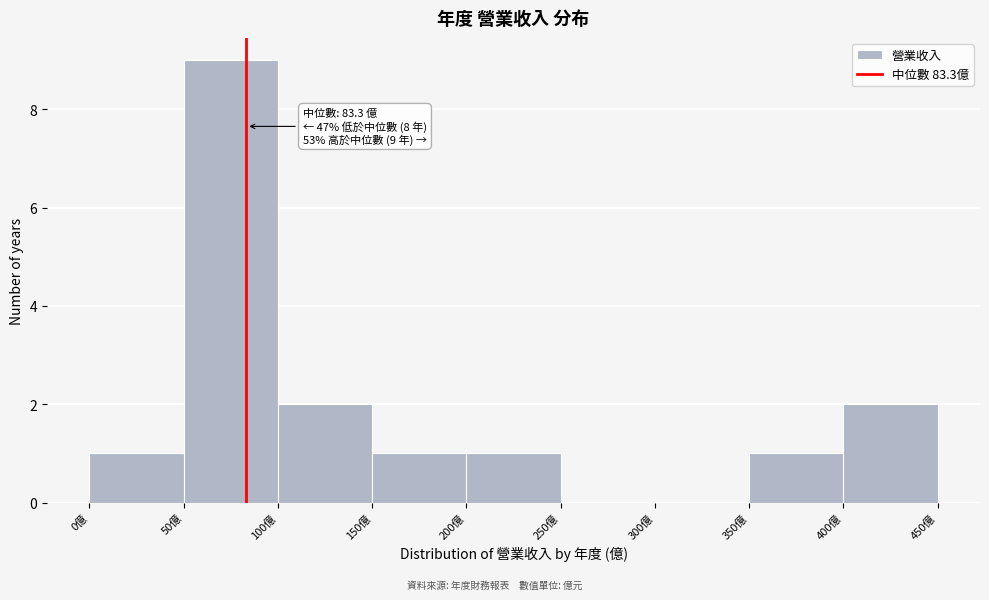

Over which range of the x-axis is the bar tallest?

50 to 100